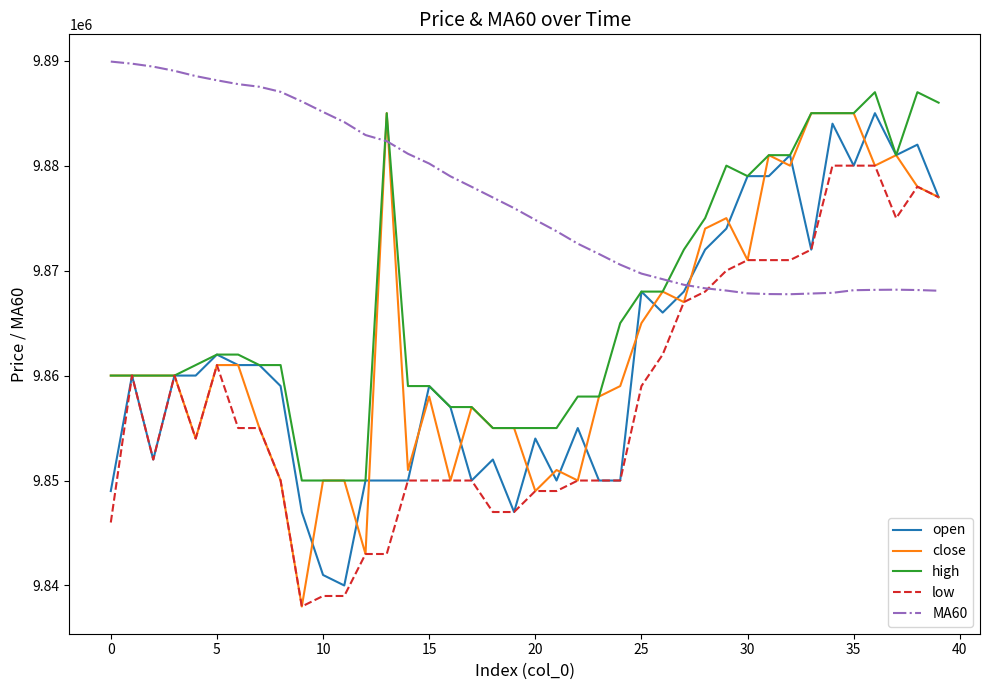

Which series has the widest spread of values?

close